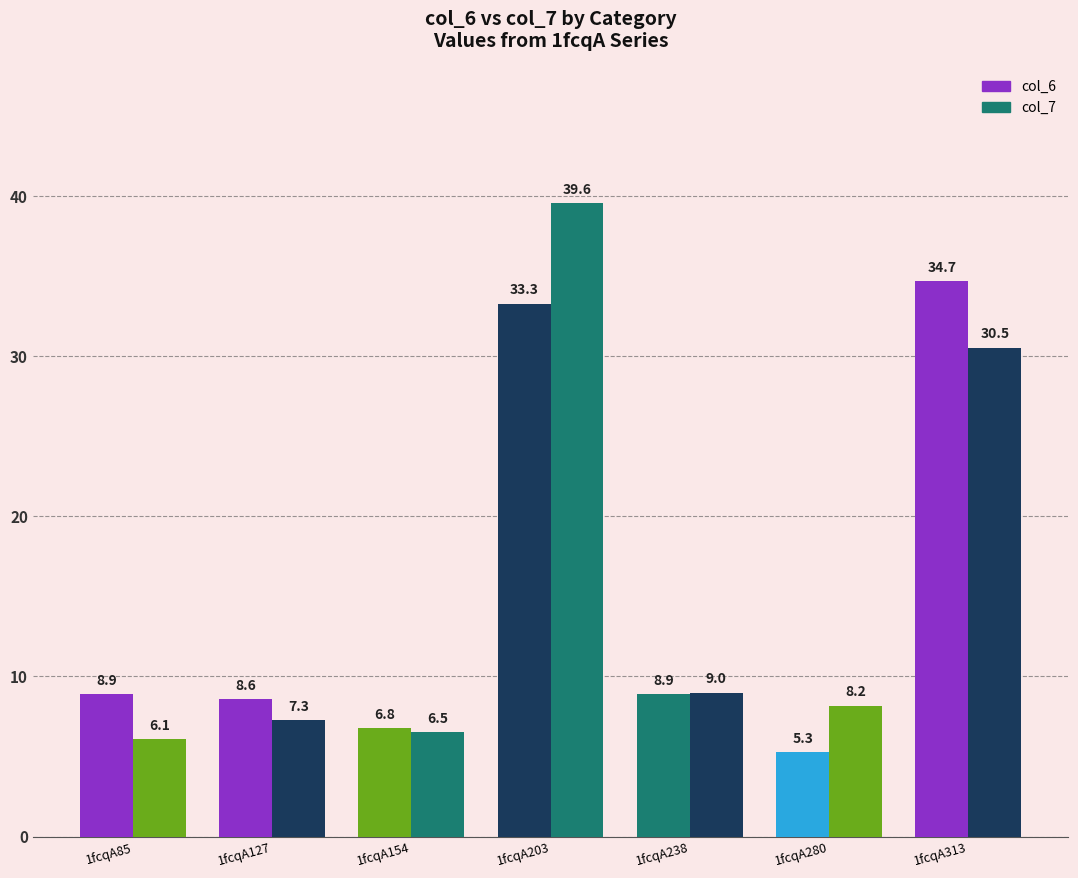

How many values in the col_7 series are below 8?

3